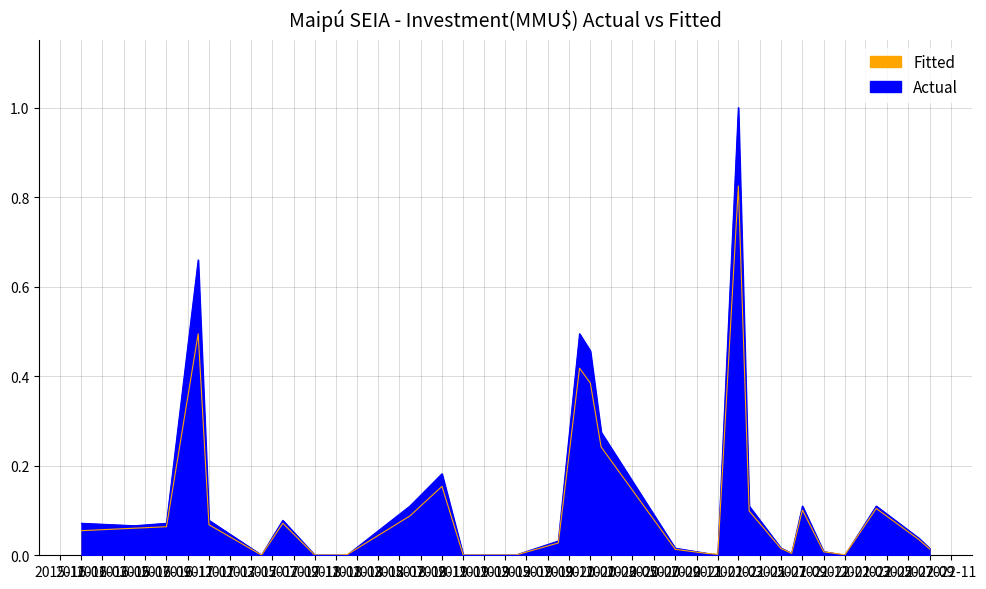

Reading left to right, transcribe all the data shown in this chart.

Actual: 2016-01=0.1	2016-06=0.1	2016-09=0.1	2016-12=0.7	2017-01=0.1	2017-06=0.0	2017-08=0.1	2017-11=0.0	2017-12=0.0	2018-01=0.0	2018-02=0.0	2018-08=0.1	2018-11=0.2	2019-01=0.0	2019-06=0.0	2019-10=0.0	2019-12=0.5	2020-01=0.5	2020-02=0.3	2020-09=0.0	2020-12=0.0	2021-01=0.0	2021-03=1.0	2021-04=0.1	2021-07=0.0	2021-08=0.0	2021-09=0.1	2021-11=0.0	2022-01=0.0	2022-04=0.1	2022-08=0.0	2022-09=0.0
Fitted: 2016-01=0.1	2016-06=0.1	2016-09=0.1	2016-12=0.5	2017-01=0.1	2017-06=0.0	2017-08=0.1	2017-11=0.0	2017-12=0.0	2018-01=0.0	2018-02=0.0	2018-08=0.1	2018-11=0.2	2019-01=0.0	2019-06=0.0	2019-10=0.0	2019-12=0.4	2020-01=0.4	2020-02=0.2	2020-09=0.0	2020-12=0.0	2021-01=0.0	2021-03=0.8	2021-04=0.1	2021-07=0.0	2021-08=0.0	2021-09=0.1	2021-11=0.0	2022-01=0.0	2022-04=0.1	2022-08=0.0	2022-09=0.0